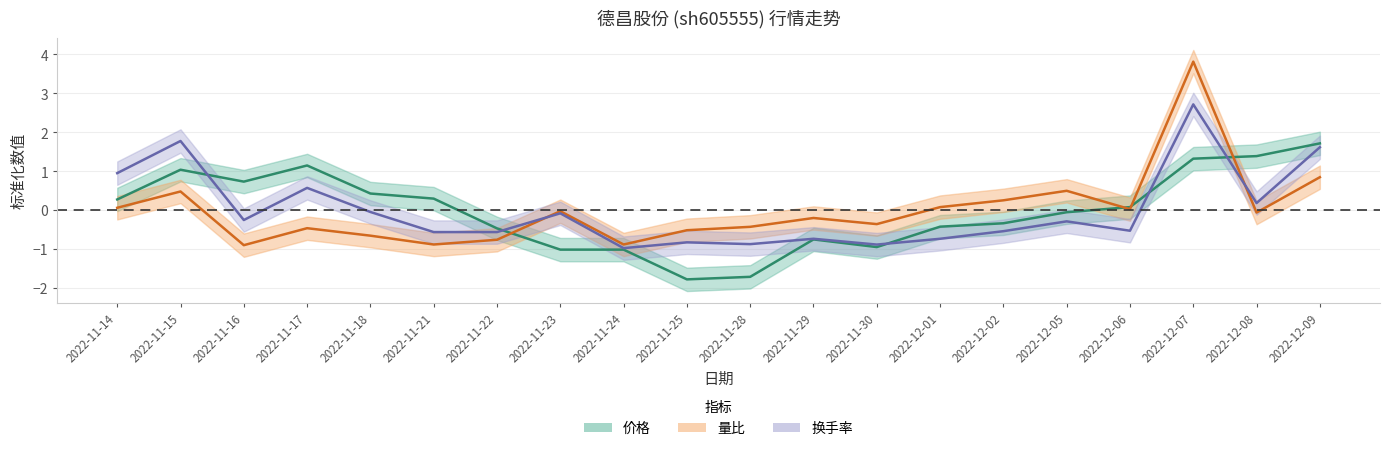

True or false: 价格 and 量比 cross at least once.

True